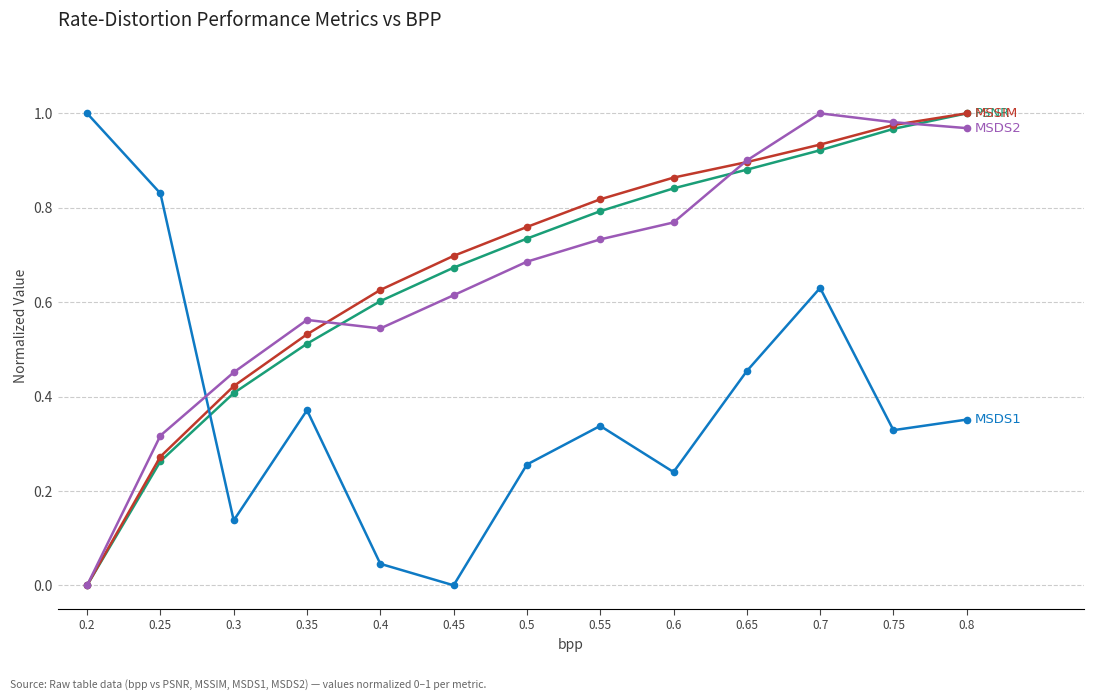

What is the total value across all series at 0.3?

1.4